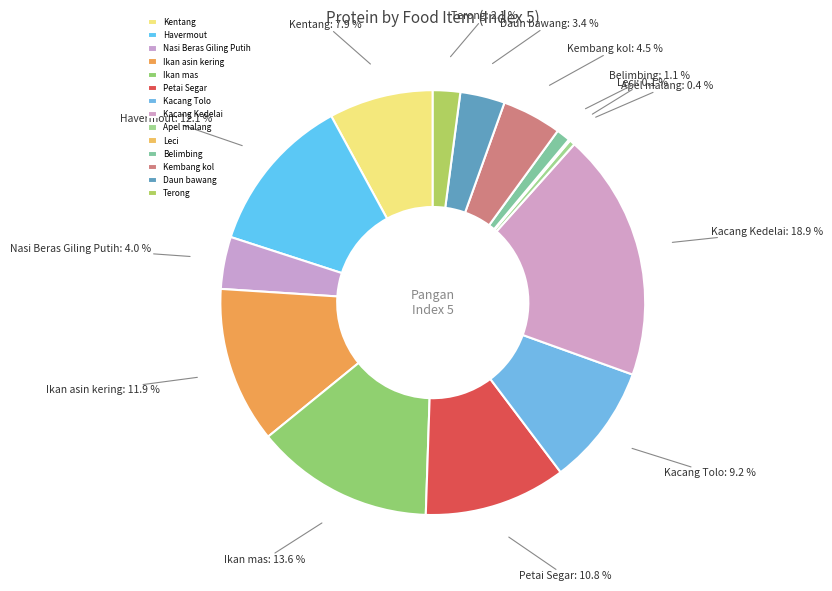

Which has a higher value, Nasi Beras Giling Putih or Terong?

Nasi Beras Giling Putih